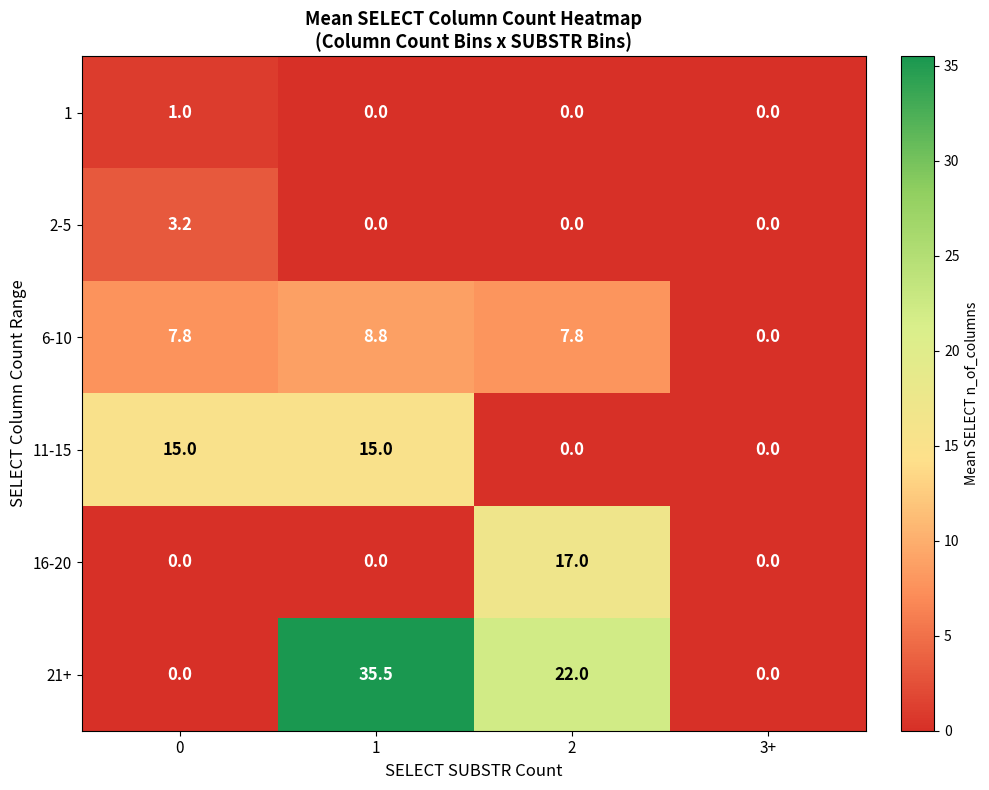

What is the sum of all 16-20 values?

17.0